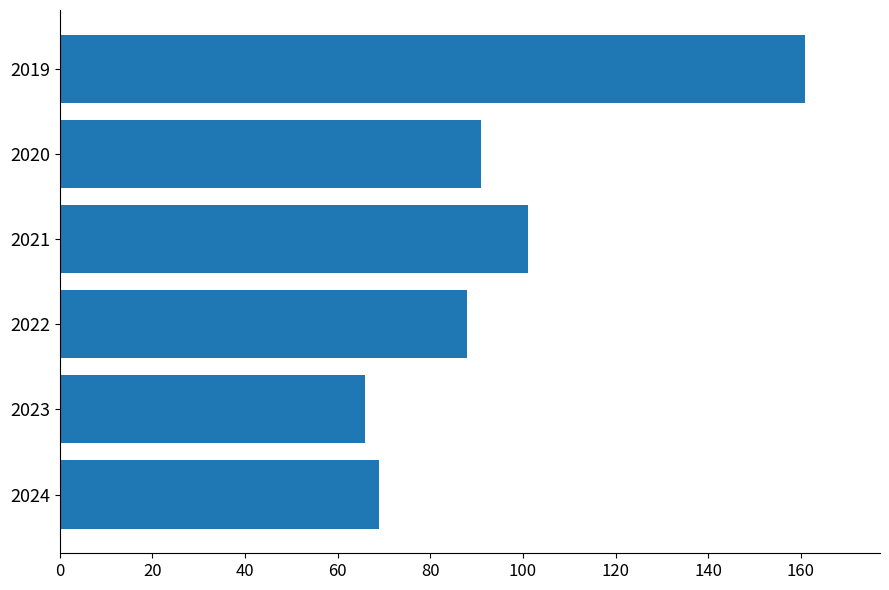

The value at 2024 is 69. True or false?

True